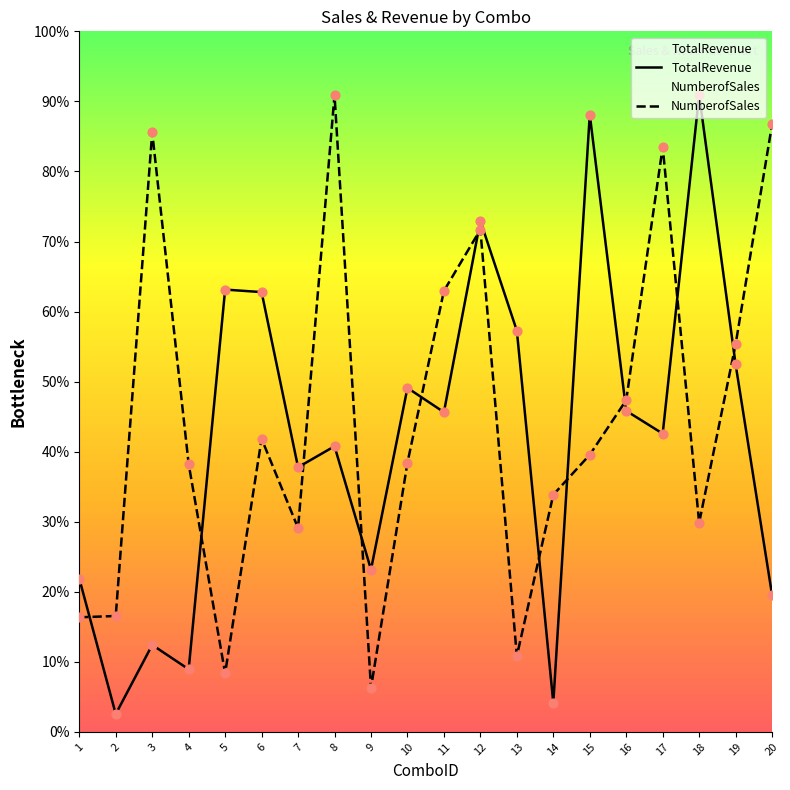

At which category is the sum across all series the highest?

12